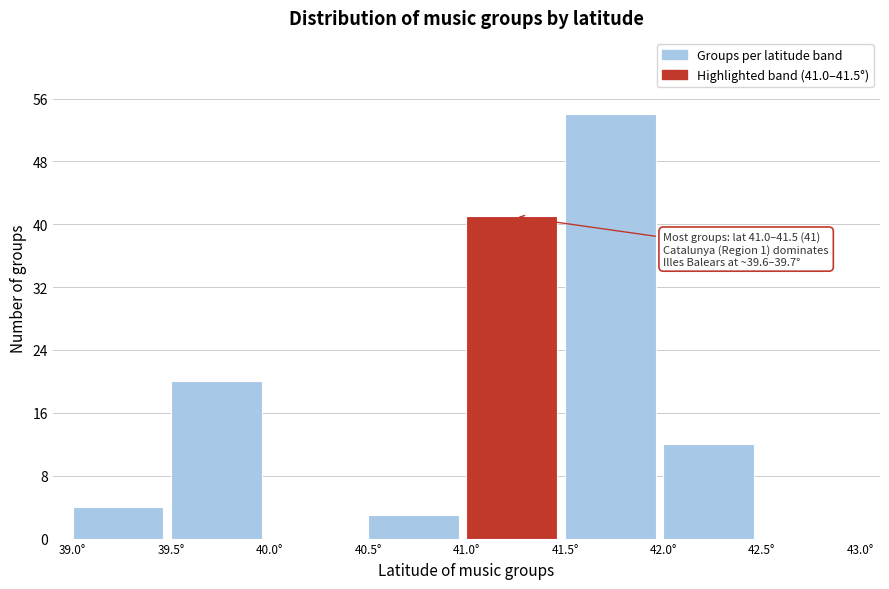

Which range on the x-axis has the tallest bar?

41.5 to 42.0